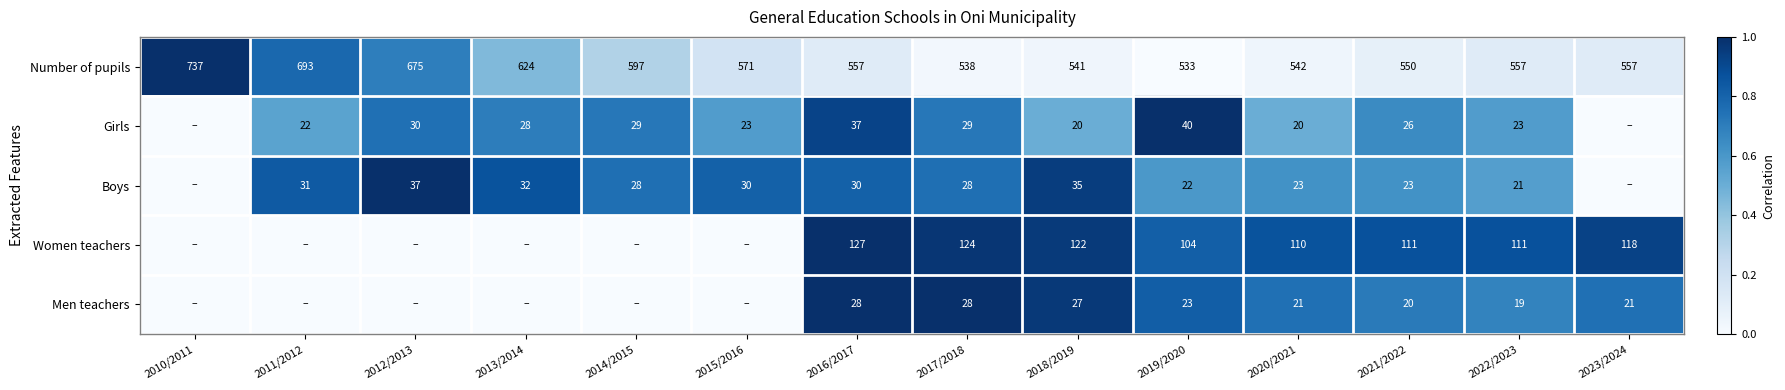

What is the total value across all series at 2022/2023?

731